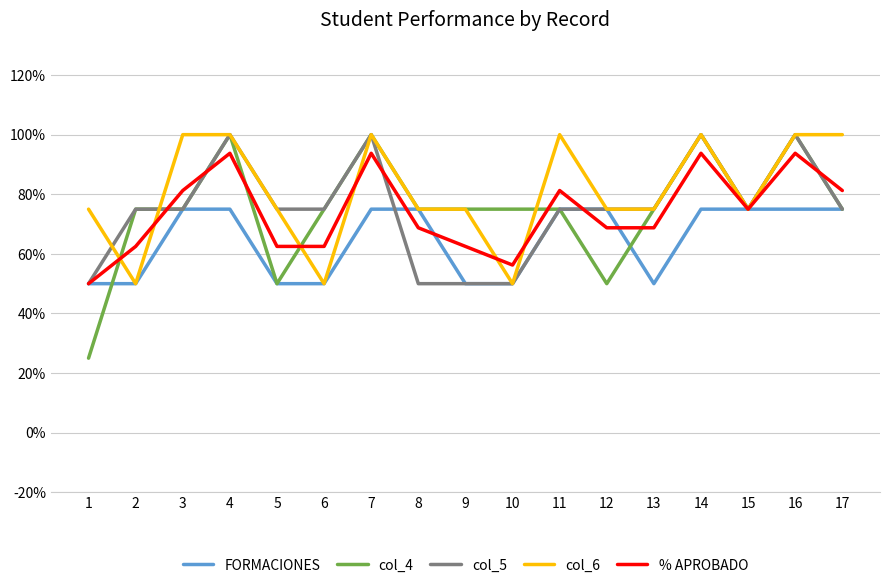

Does the chart have visible grid lines?

Yes